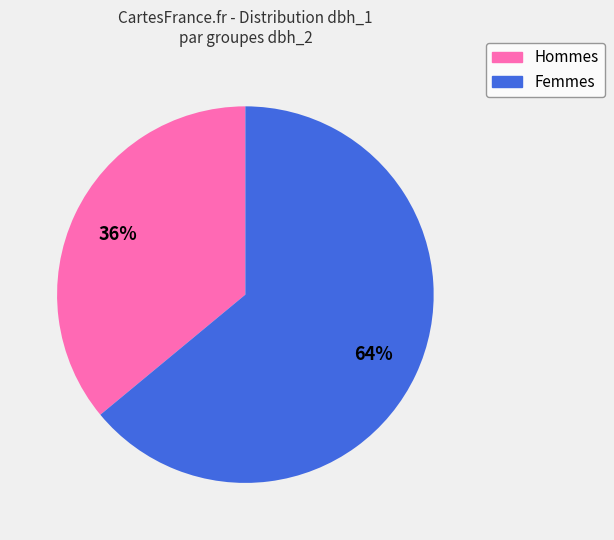

Combined, do Femmes and Hommes account for over 50%?

Yes